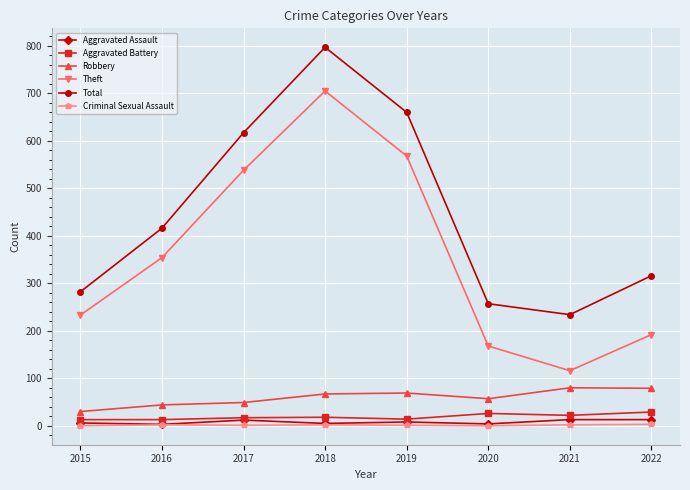

True or false: Robbery has a value of 18 at 2021.

False